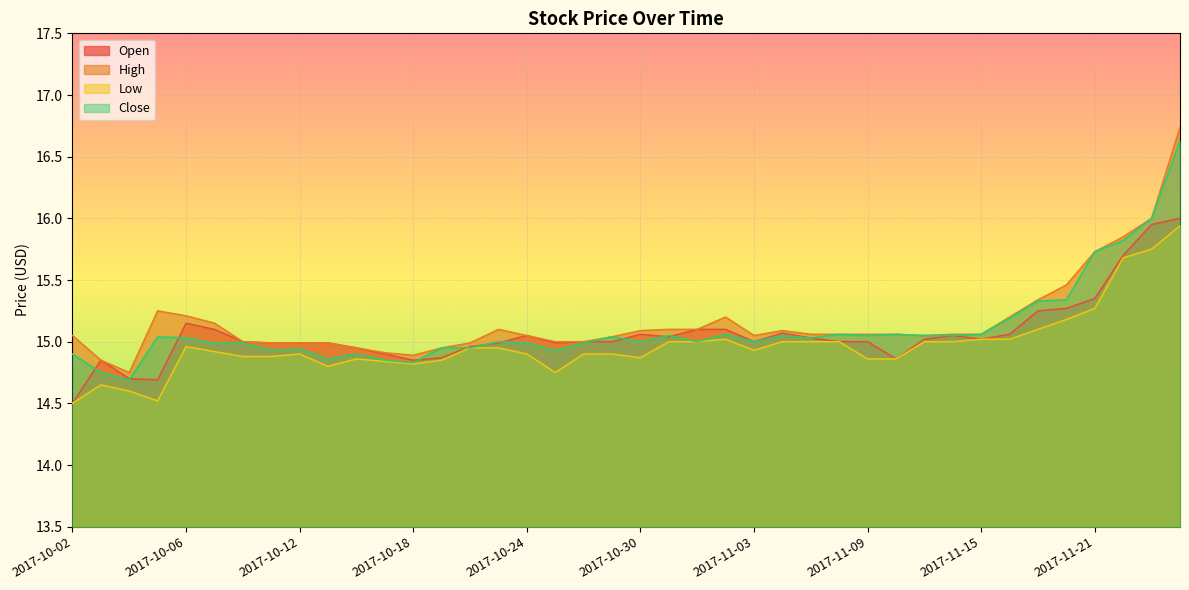

True or false: High has a value of 14.9 at 2017-10-16.

True